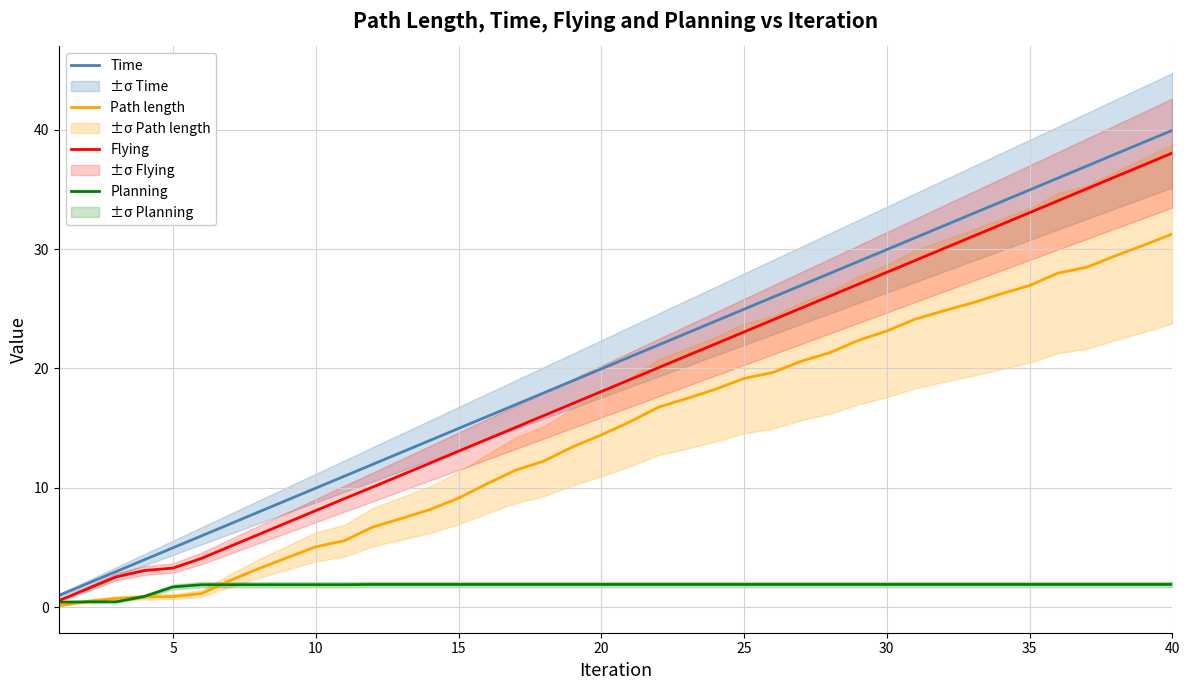

What is the lowest value of the Time series?

1.0